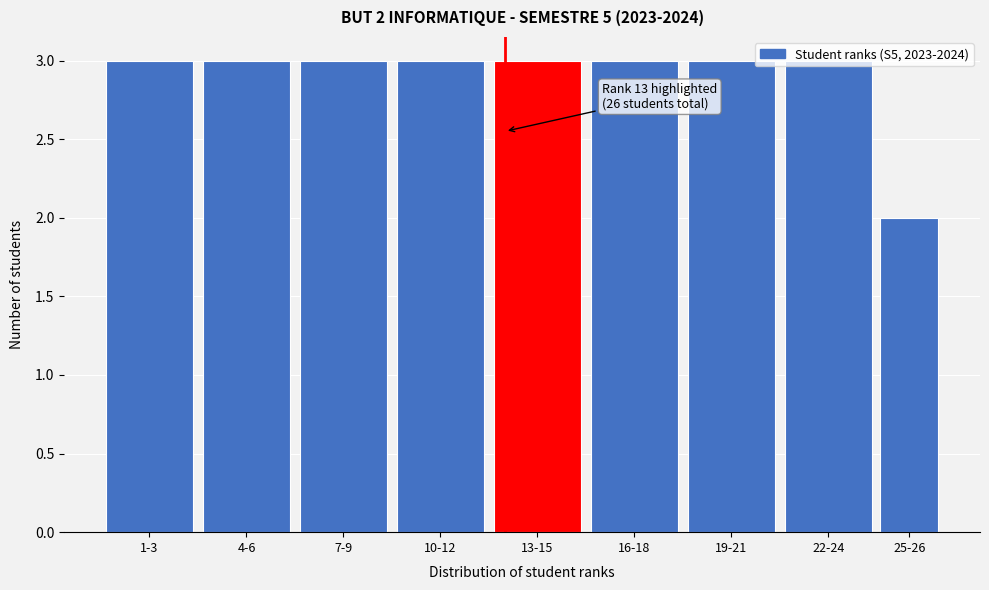

What is the greatest value displayed?

3